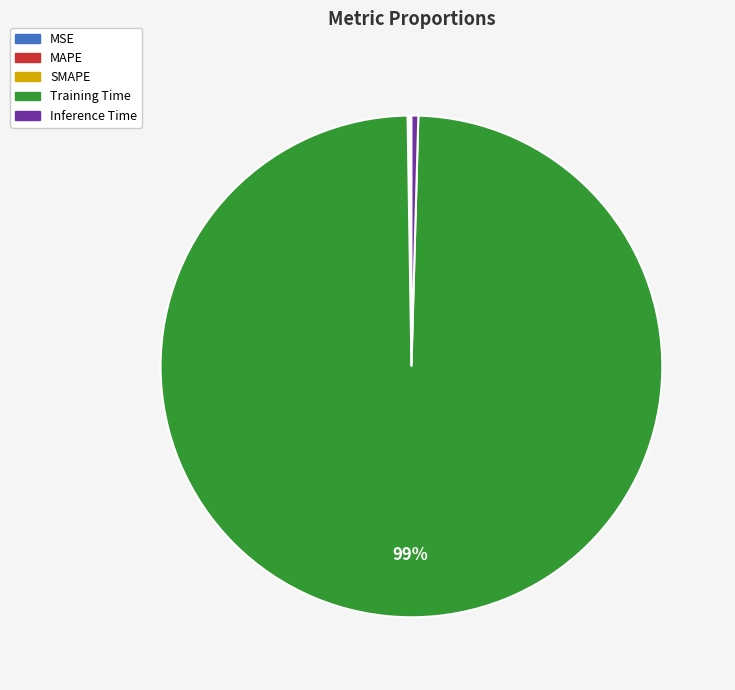

To the nearest percent, what is the average slice percentage?

20%